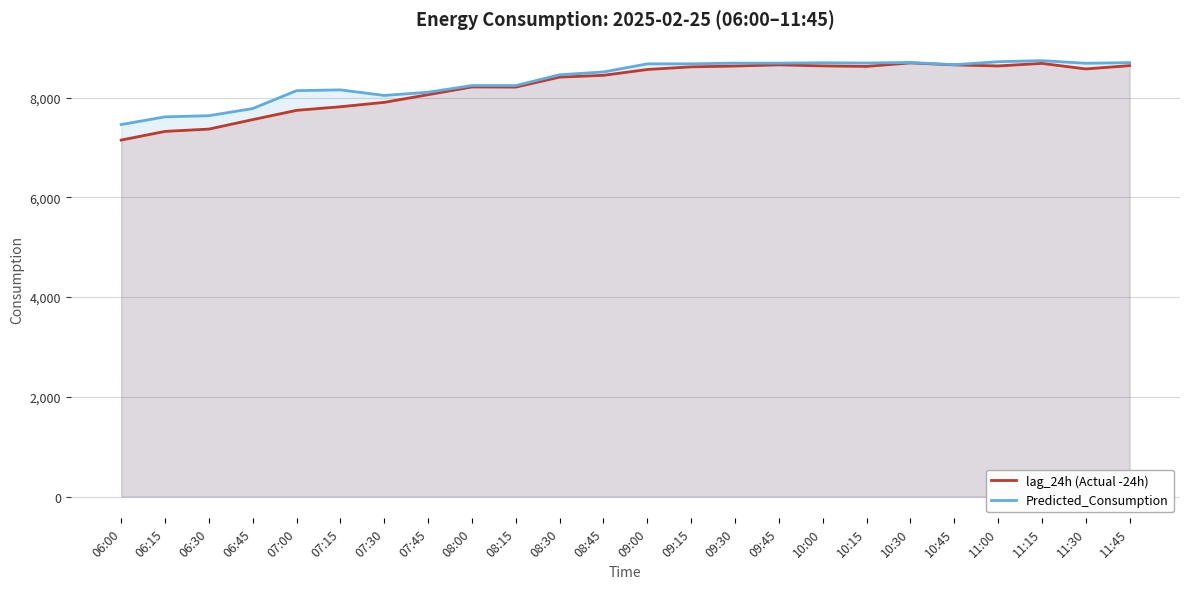

At how many categories does at least one series exceed 8293?

14